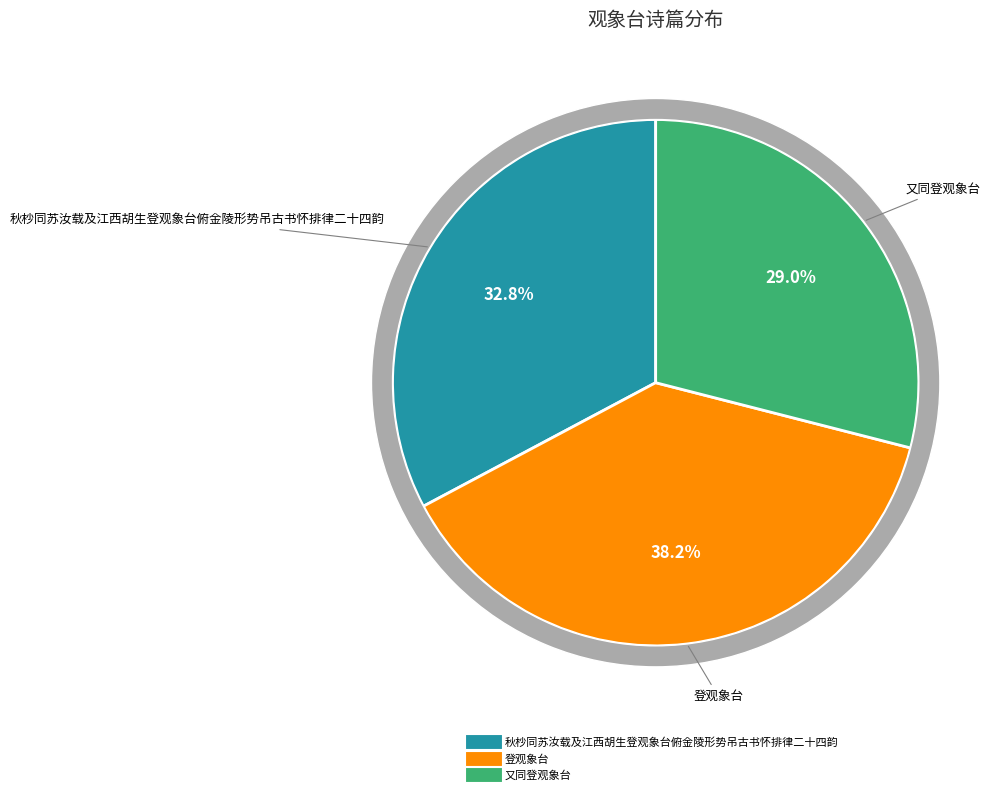

The 登观象台 slice represents 38% of the pie. True or false?

True